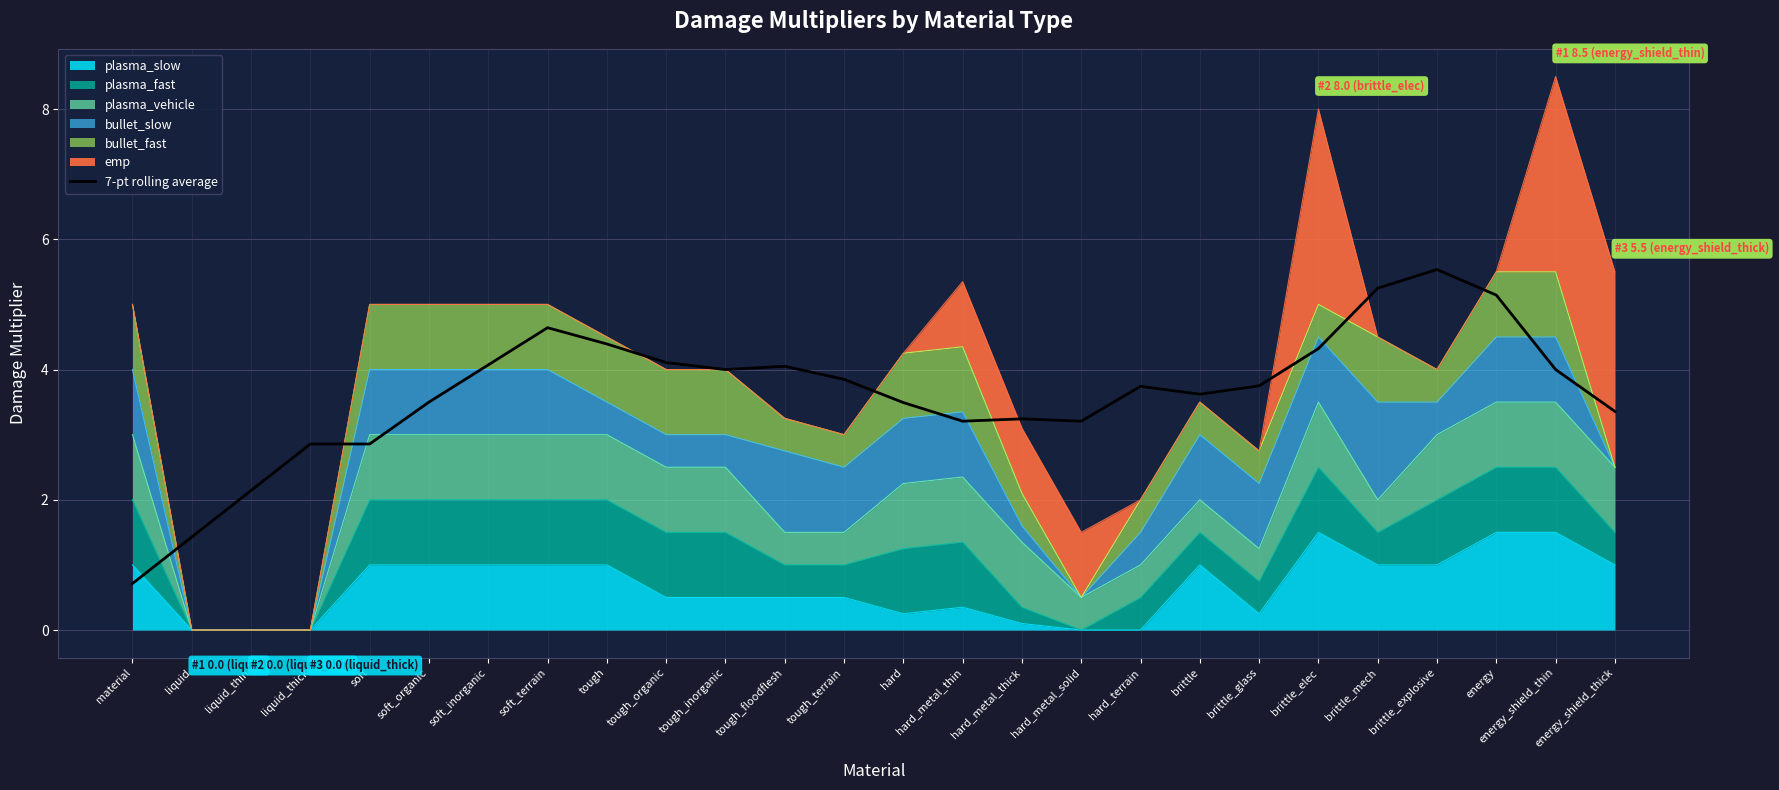

The chart shows a value of 4.6 at soft_terrain. True or false?

True